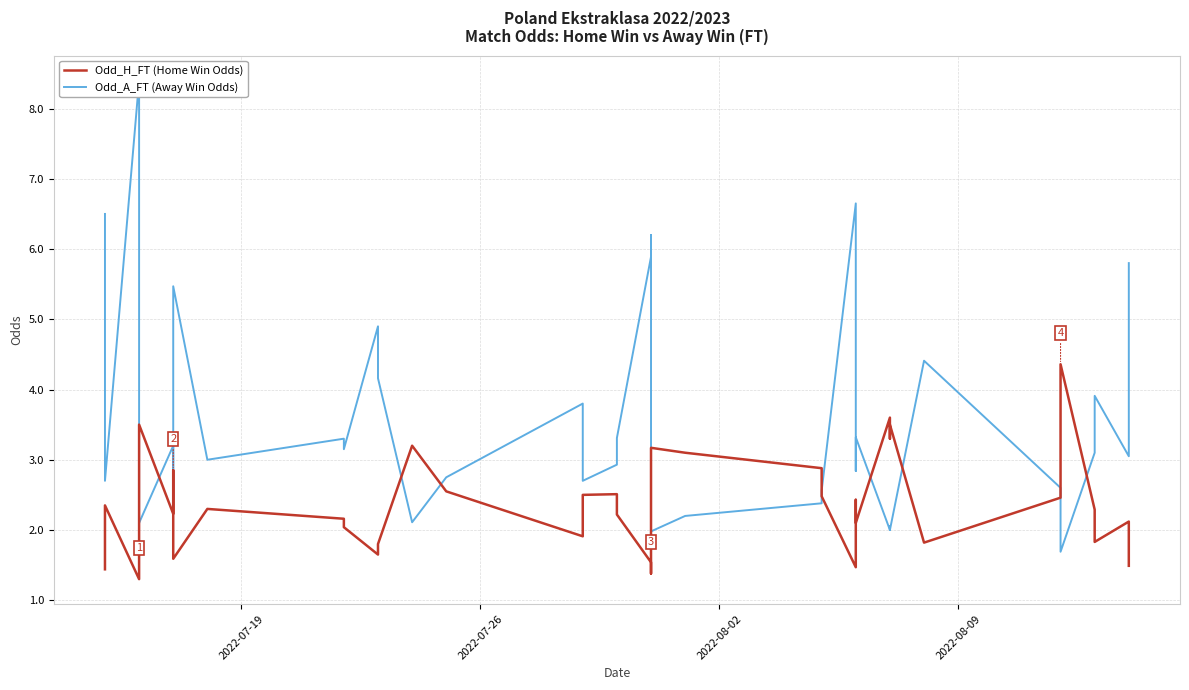

Which series ends up on top after the final intersection of Odd_A_FT (Away Win Odds) and Odd_H_FT (Home Win Odds)?

Odd_A_FT (Away Win Odds)